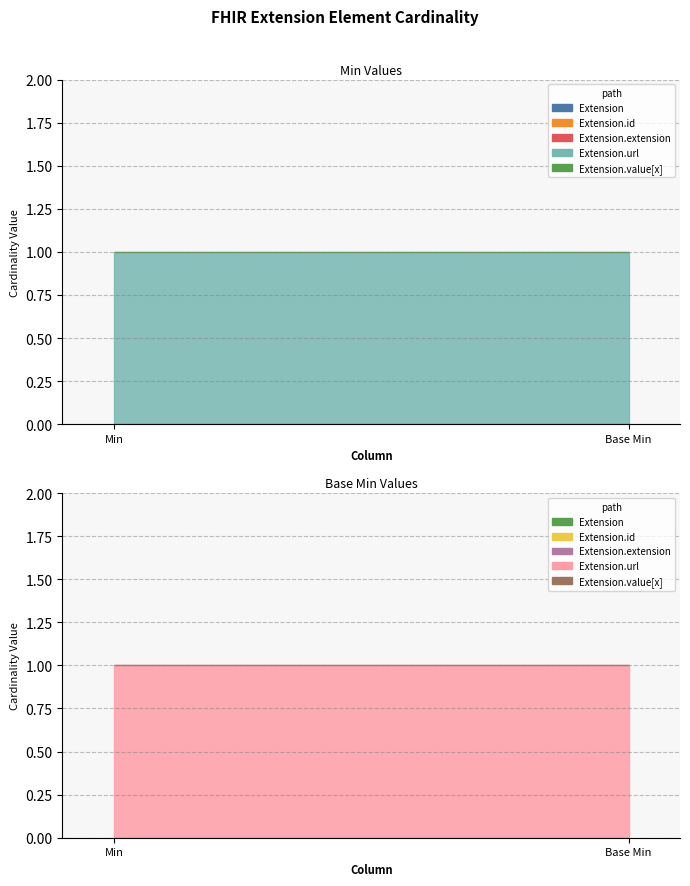

Is the value of Extension at Base Min greater than the value of Extension.extension at Min?

No